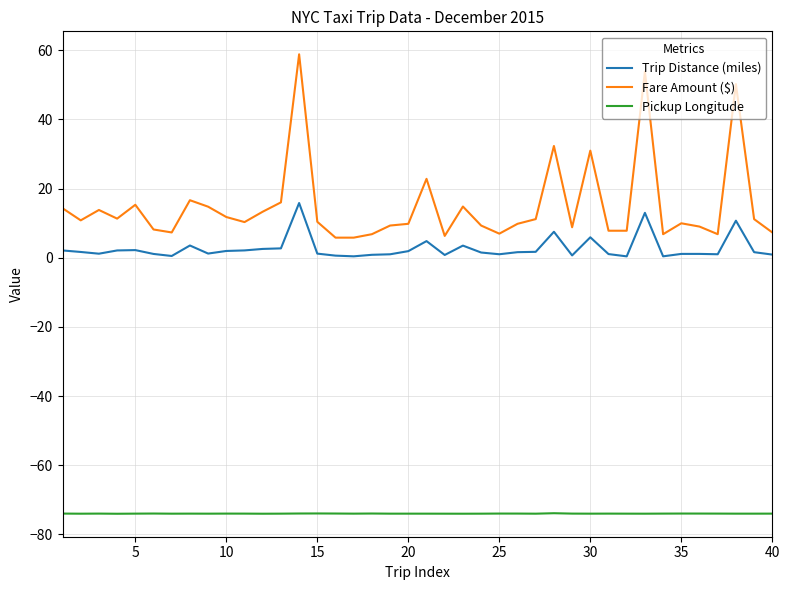

What is the minimum value for Fare Amount ($)?

5.8